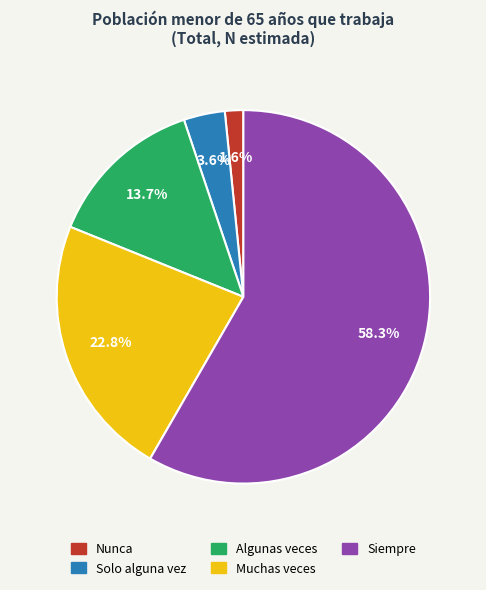

Count the number of slices in the pie.

5